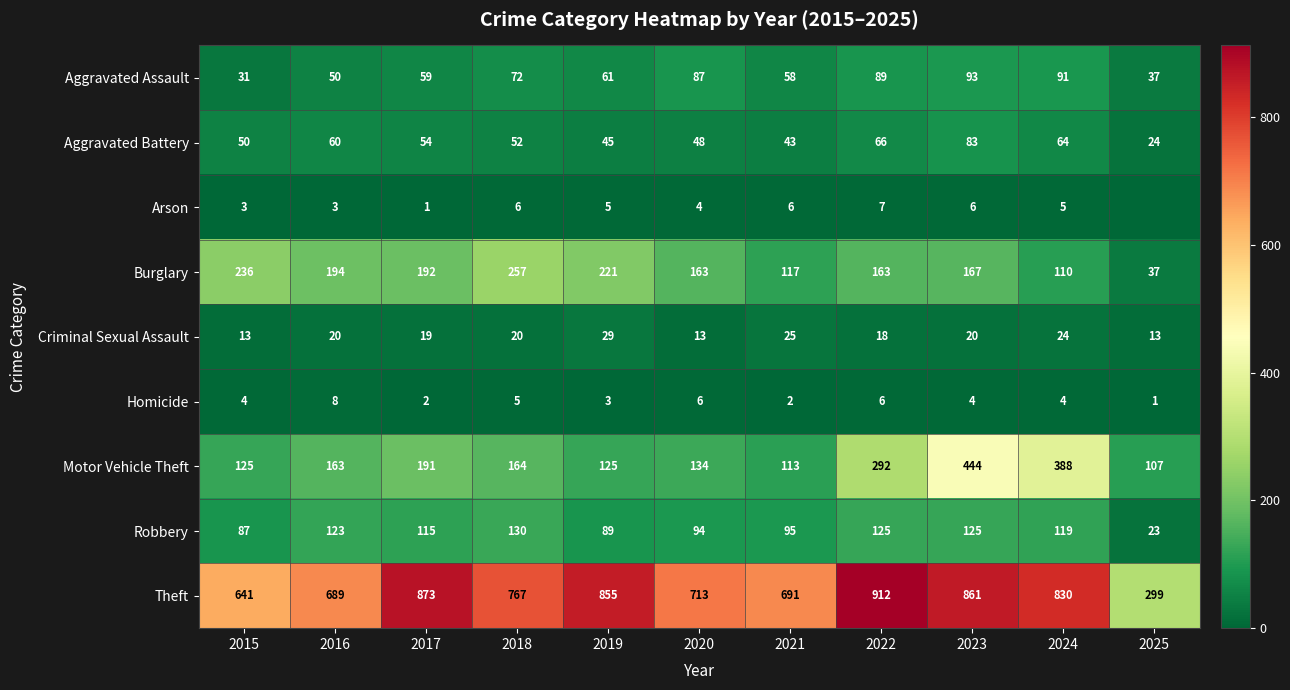

Rank the series at 2023 from highest to lowest value.

Theft, Motor Vehicle Theft, Burglary, Robbery, Aggravated Assault, Aggravated Battery, Criminal Sexual Assault, Arson, Homicide